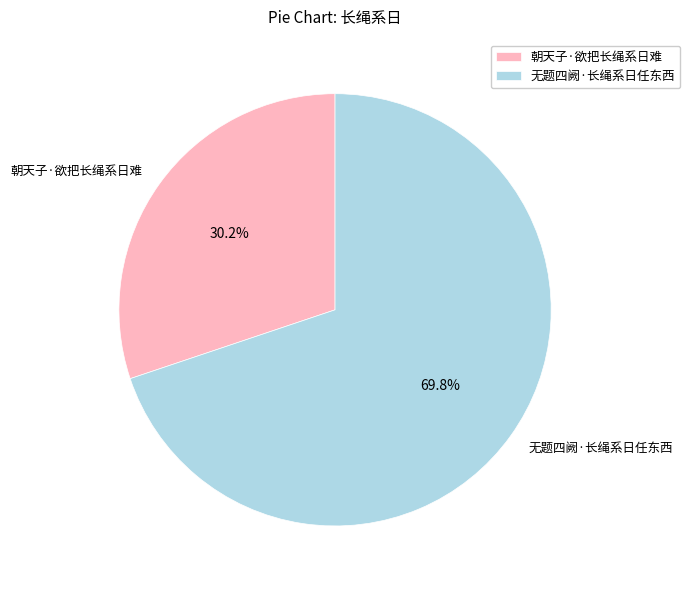

What is the majority slice?

无题四阙·长绳系日任东西